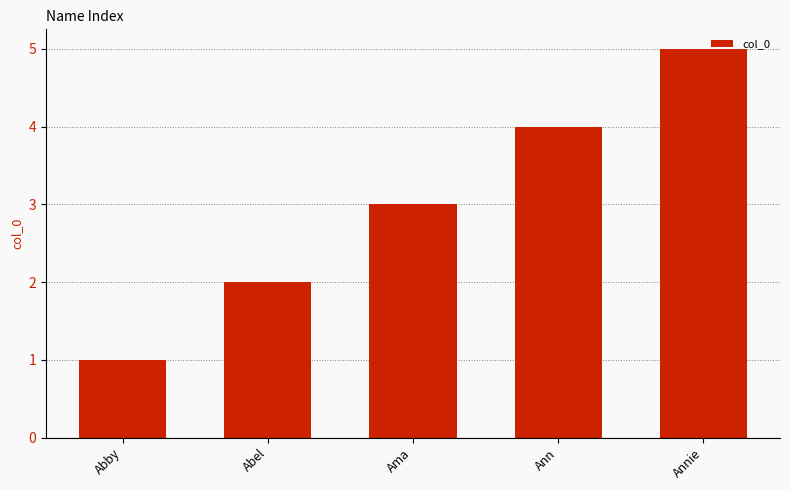

The value at Annie is 1. True or false?

False